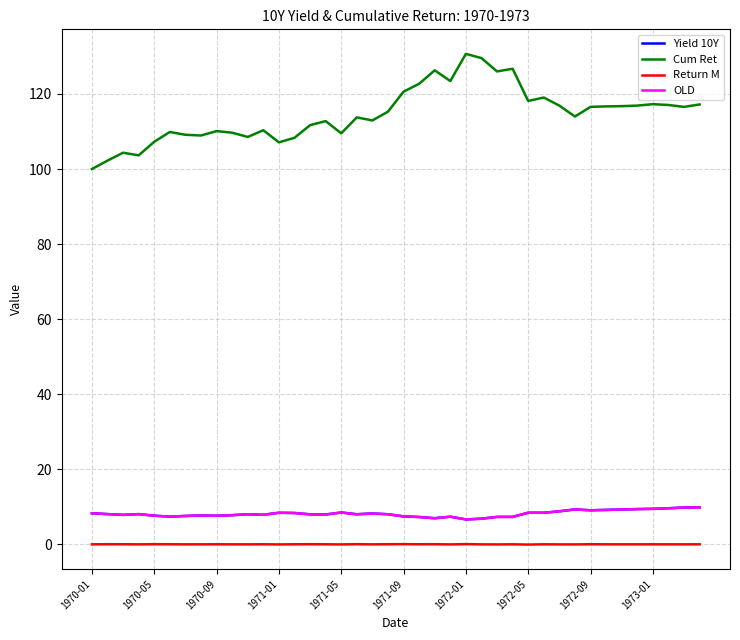

Does the chart have visible grid lines?

Yes